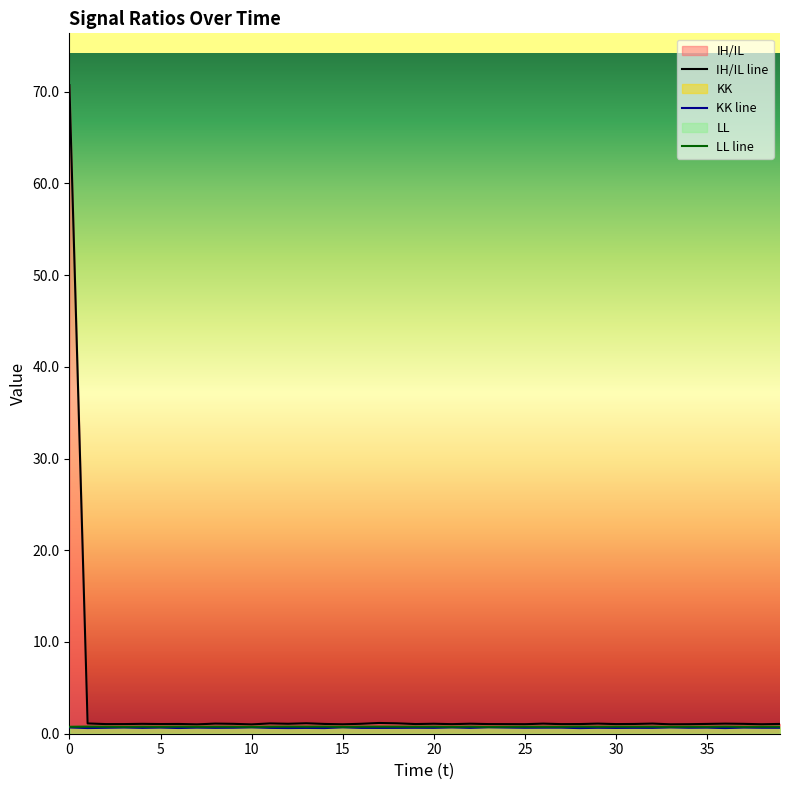

True or false: IH/IL and LL intersect in this chart.

False